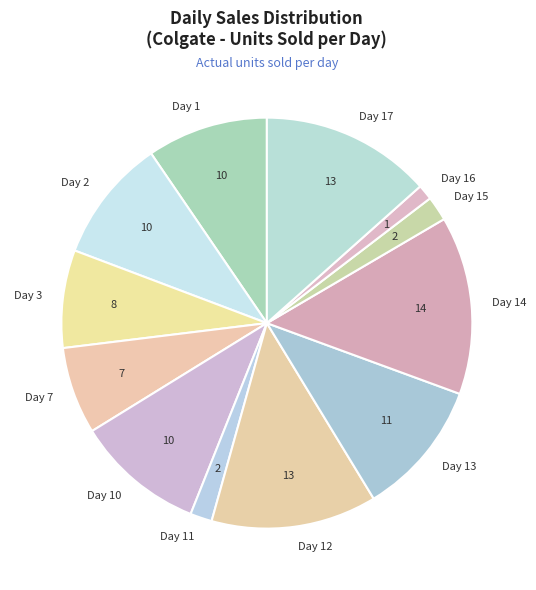

What is the largest slice in the pie chart?

Day 14